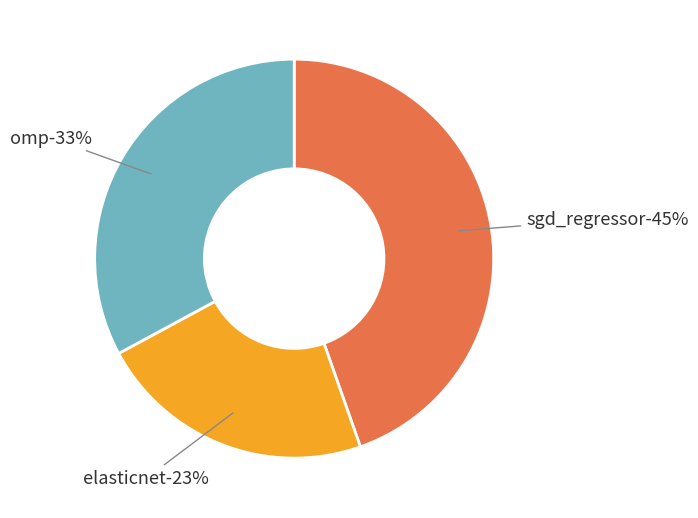

What percentage is the sgd_regressor slice, to the nearest percent?

45%